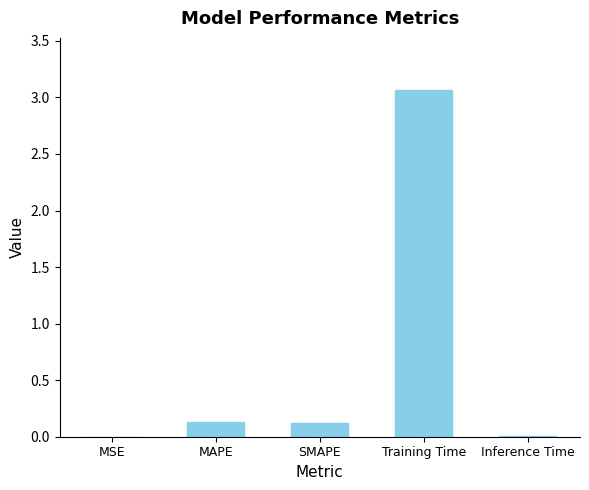

Between Training Time and MAPE, which is larger?

Training Time